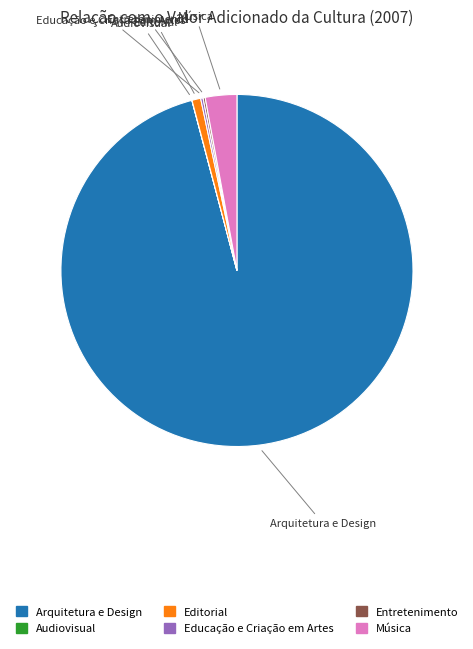

Does any single category account for the majority?

Yes